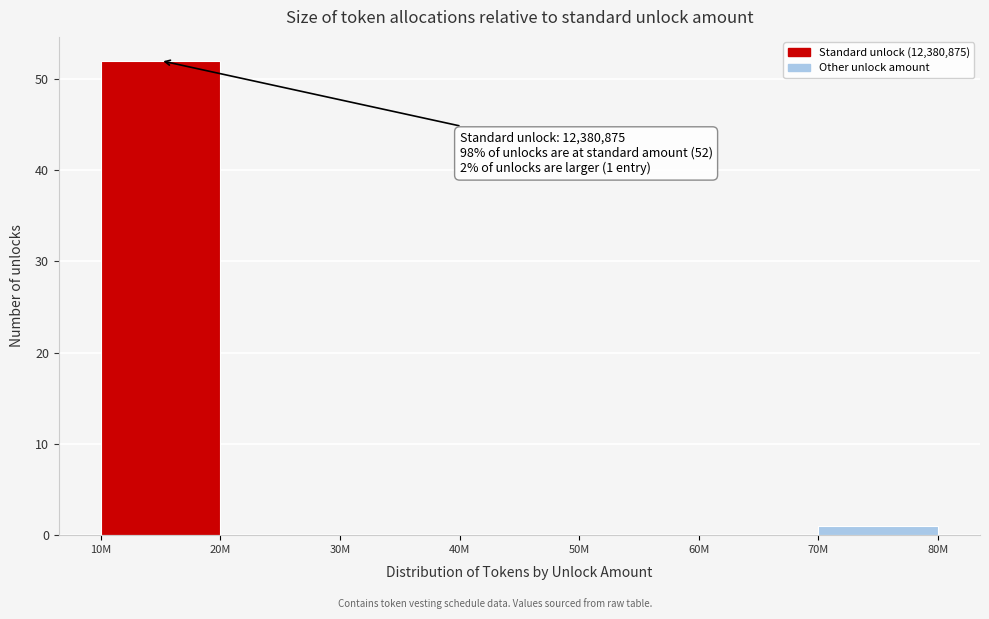

Reading left to right, what are all the values shown in this chart?

10M=52	20M=0	30M=0	40M=0	50M=0	60M=0	70M=1